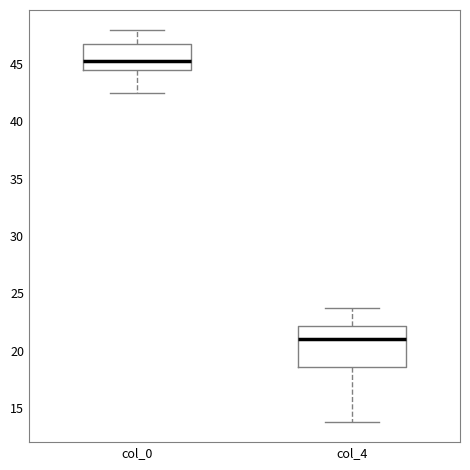

Reading left to right, read every box against the y-axis: the position of its median line, the range the box covers, and the ends of its whiskers. The values are not printed on the chart, so give them approximately, as read against the axis.

col_0: median 45.5, box 44.5 to 47.0, whiskers 42.5 to 48.0
col_4: median 21.0, box 18.5 to 22.0, whiskers 14.0 to 24.0